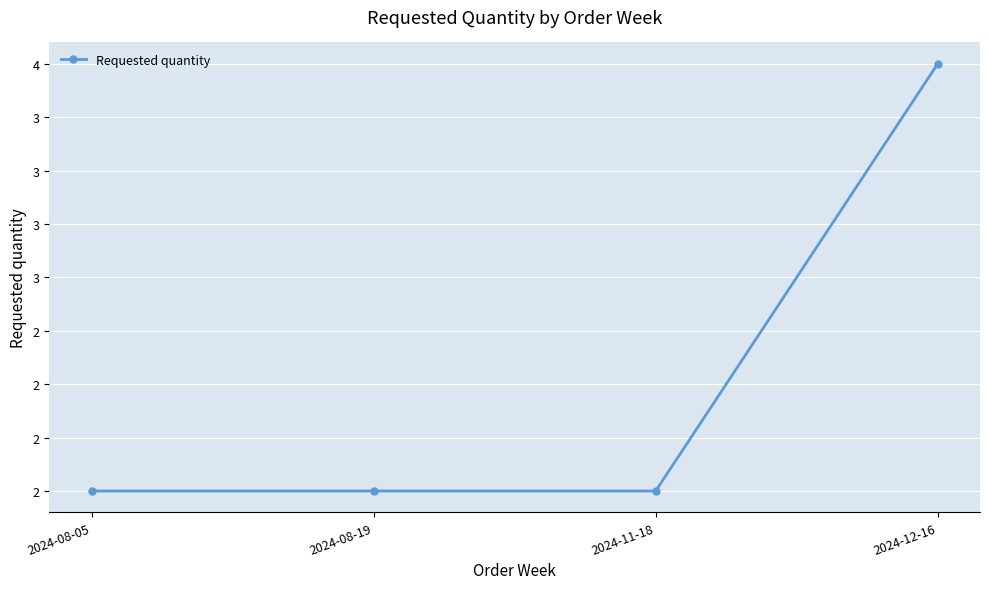

What is the value of the 3rd point from the left?

2